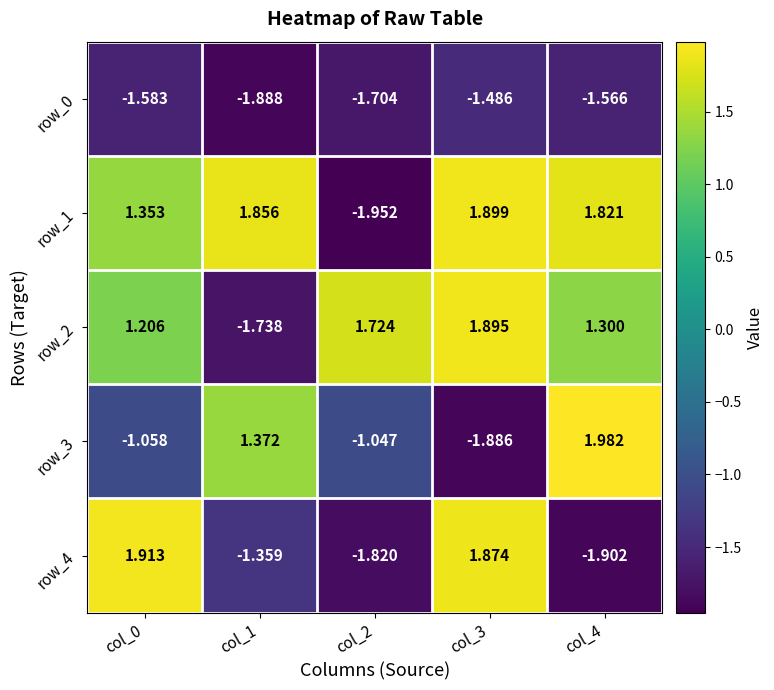

What is the spread (max minus min) of values at col_3?

3.8